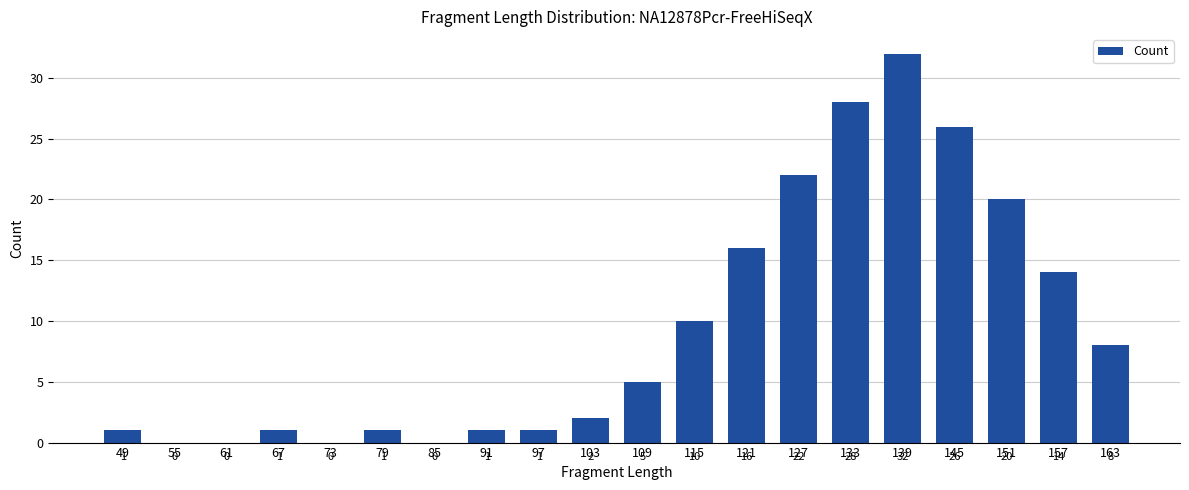

At which label is the value closest to 16?

121